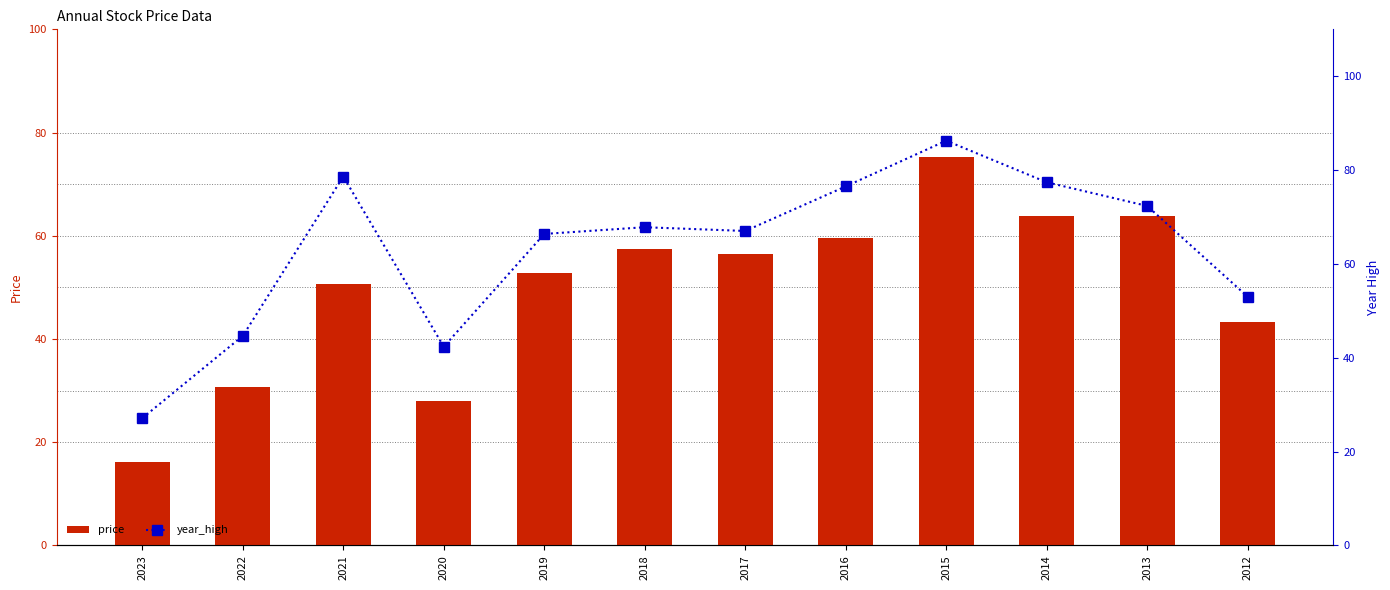

At how many categories does at least one series exceed 66?

8